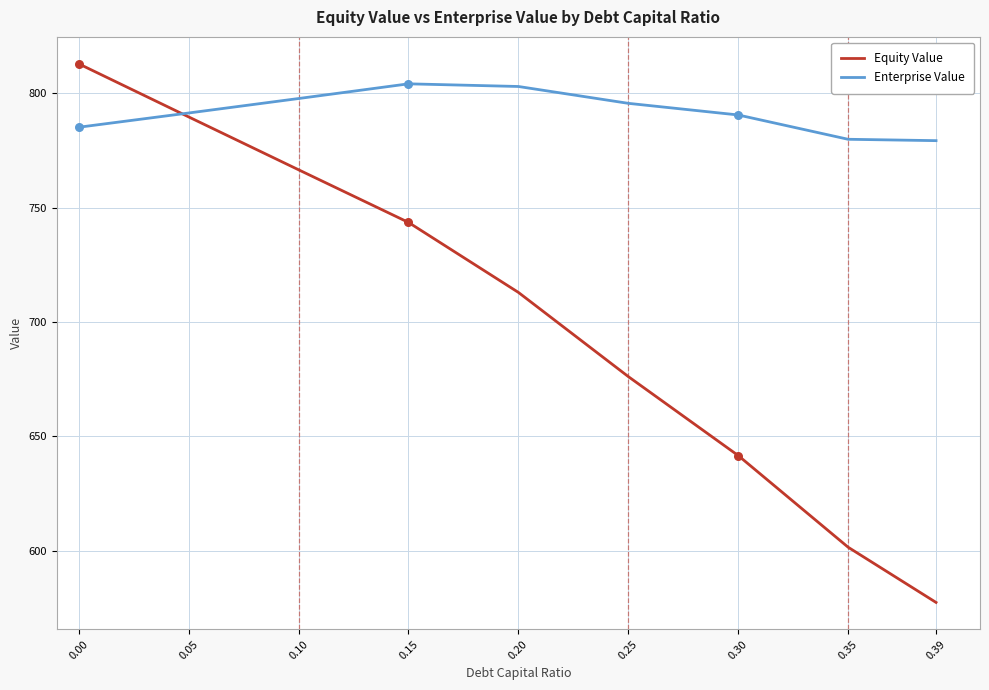

At how many categories does at least one series exceed 687?

9